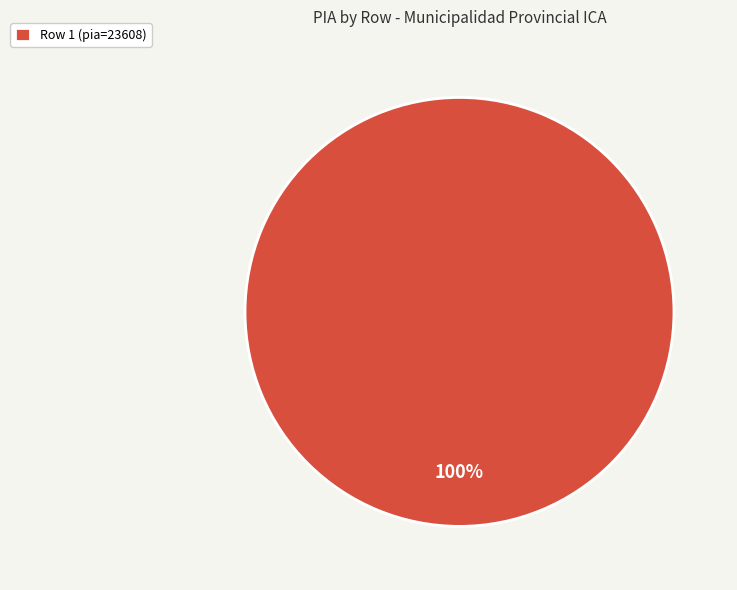

Rank the categories by value from highest to lowest.

Row 1 (pia=23608)